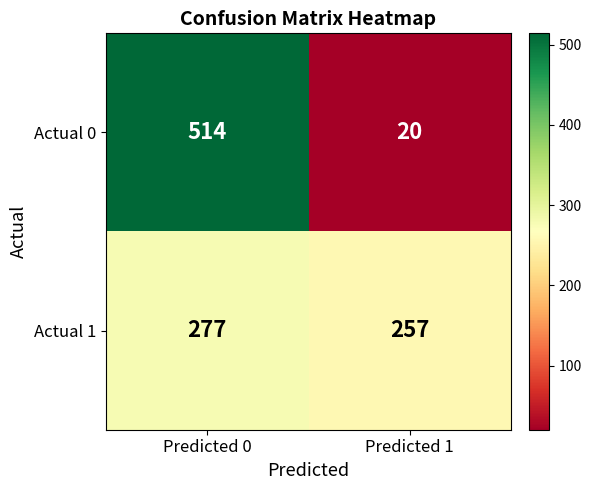

The Actual 0 series shows 810 at Predicted 0. True or false?

False